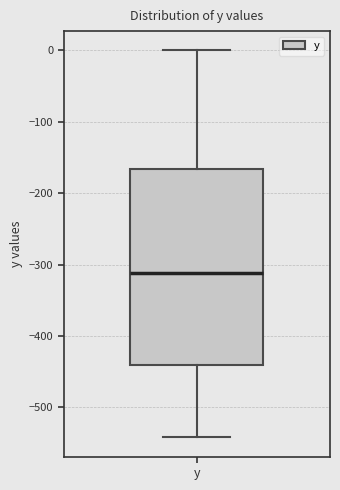

Read this box plot against the y-axis: the position of the median line, the range covered by the box, and the ends of both whiskers. The values are not printed on the chart, so give them approximately, as read against the axis.

median -310, box -440 to -170, whiskers -540 to 0